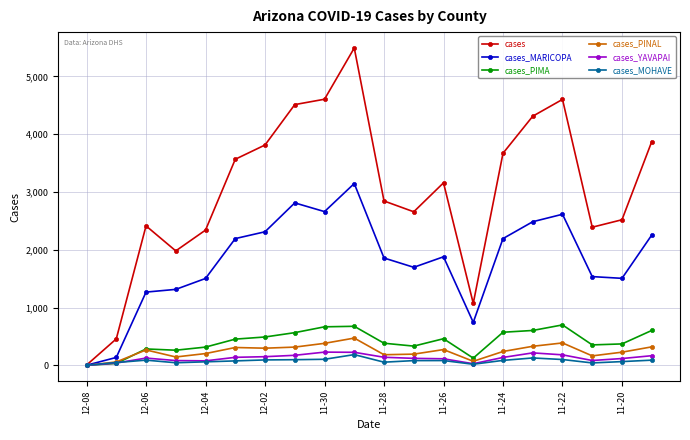

At how many categories does at least one series exceed 960?

18